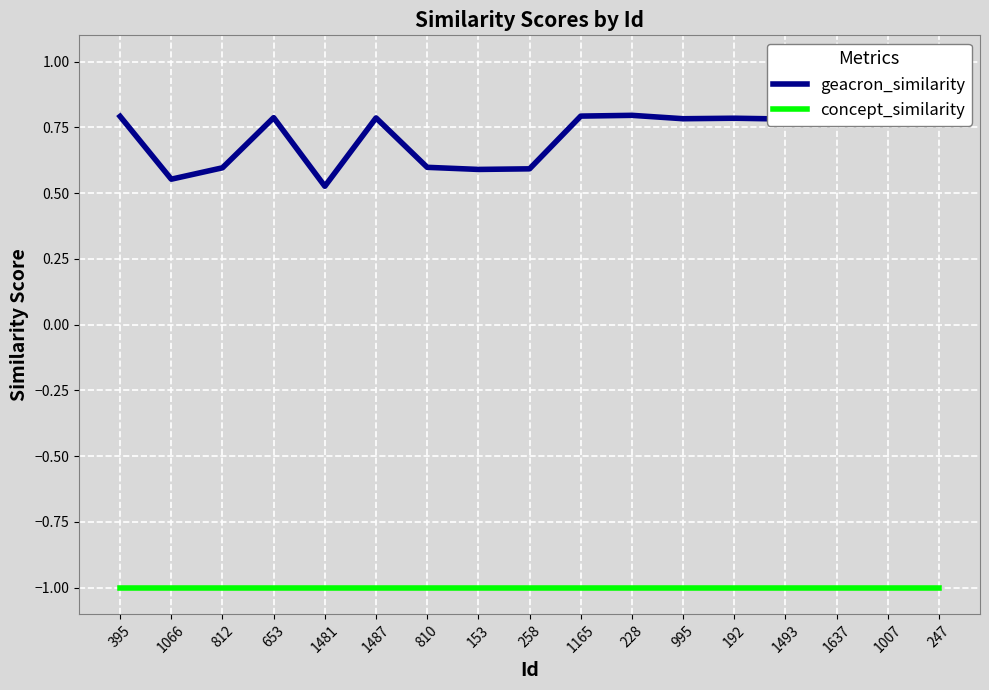

Where is concept_similarity nearest to the value -1?

395